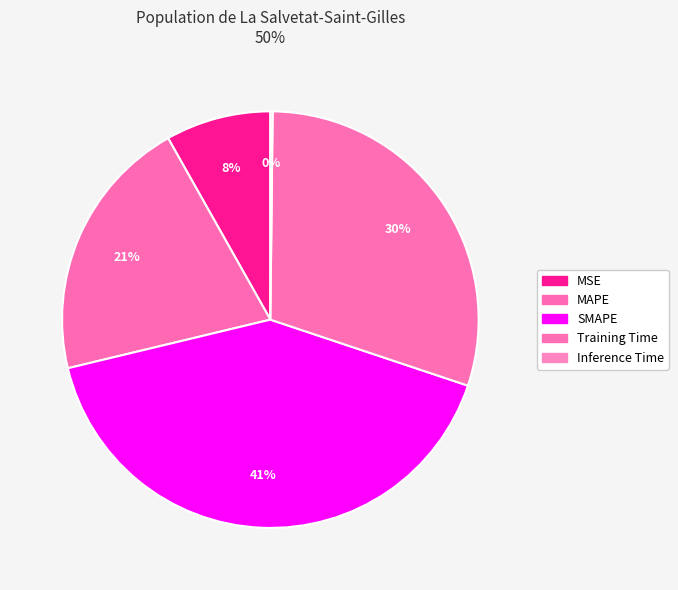

Is it true that SMAPE is 41% of the pie?

True